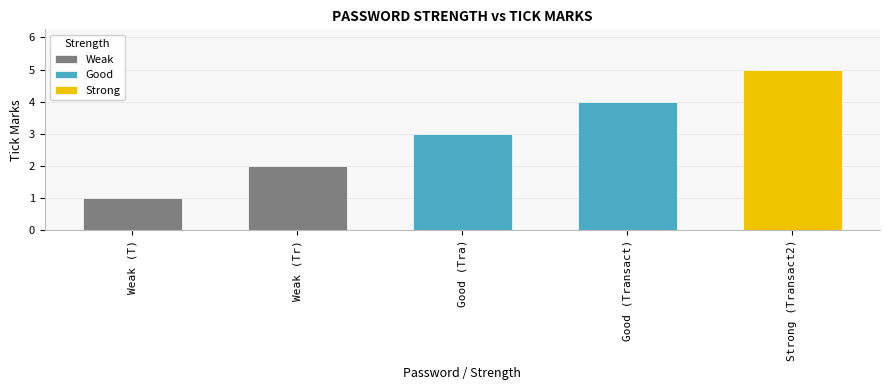

Read the value at Strong (Transact2).

5